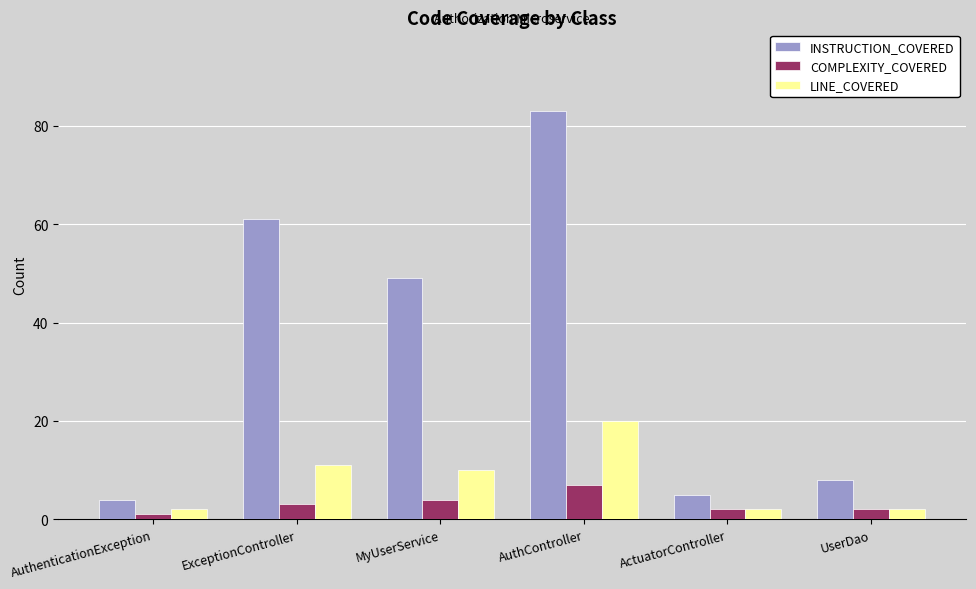

Reading left to right, transcribe all the data shown in this chart.

INSTRUCTION_COVERED: AuthenticationException=4	ExceptionController=61	MyUserService=49	AuthController=83	ActuatorController=5	UserDao=8
COMPLEXITY_COVERED: AuthenticationException=1	ExceptionController=3	MyUserService=4	AuthController=7	ActuatorController=2	UserDao=2
LINE_COVERED: AuthenticationException=2	ExceptionController=11	MyUserService=10	AuthController=20	ActuatorController=2	UserDao=2